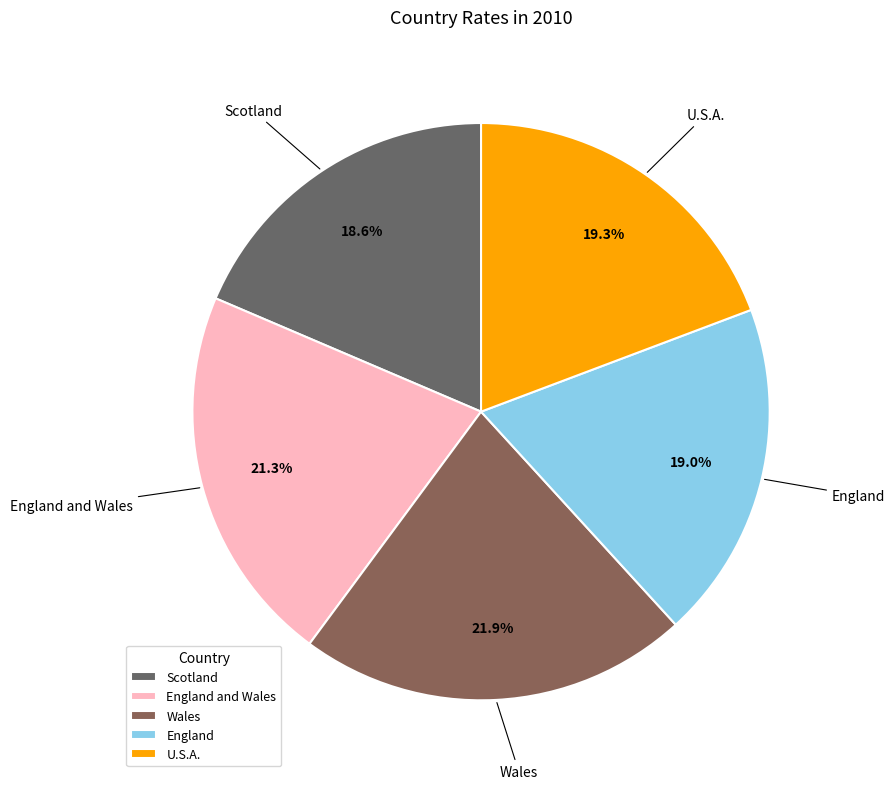

Combined, do Wales and U.S.A. account for over 50%?

No